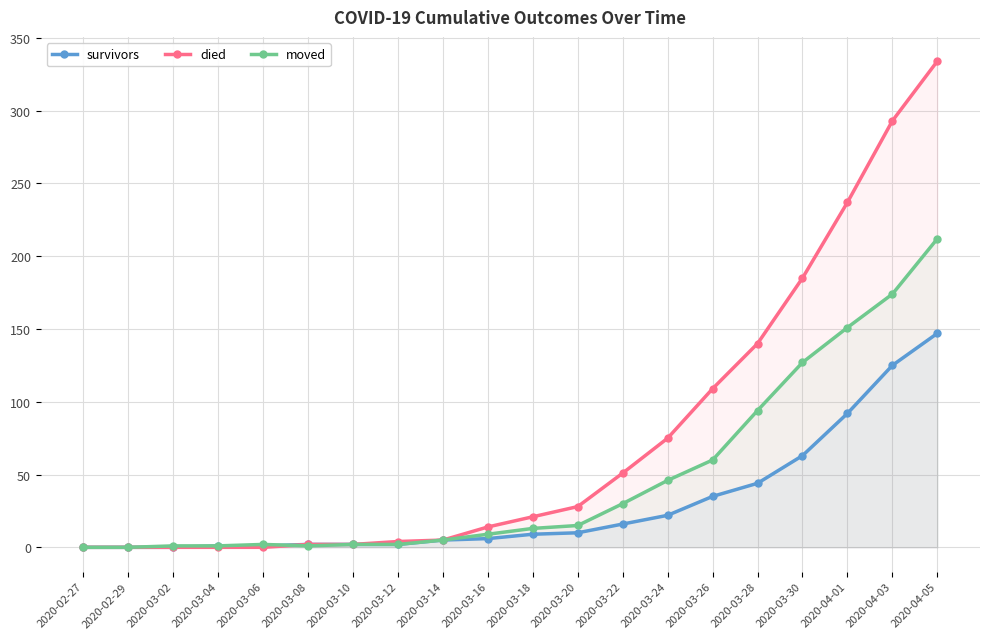

List the labels in order of died value, largest first.

2020-04-05, 2020-04-03, 2020-04-01, 2020-03-30, 2020-03-28, 2020-03-26, 2020-03-24, 2020-03-22, 2020-03-20, 2020-03-18, 2020-03-16, 2020-03-14, 2020-03-12, 2020-03-08, 2020-03-10, 2020-02-27, 2020-02-29, 2020-03-02, 2020-03-04, 2020-03-06